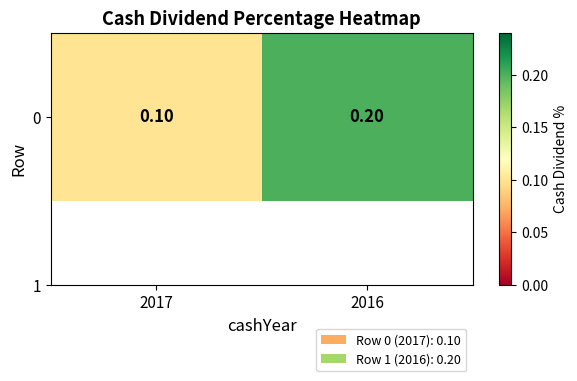

List the labels in order of value, largest first.

2016, 2017